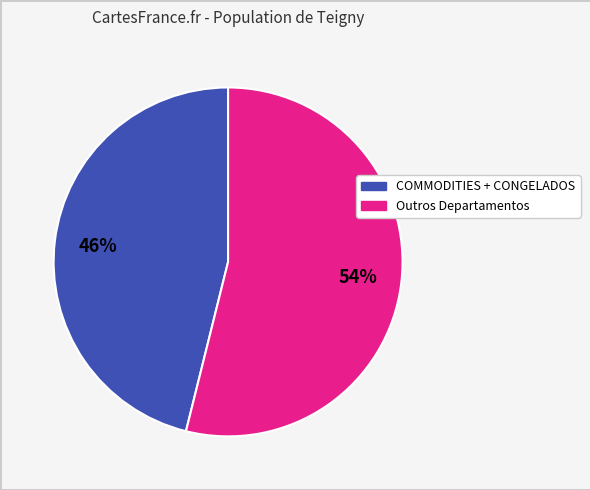

Is there any slice that represents more than half of the pie?

Yes